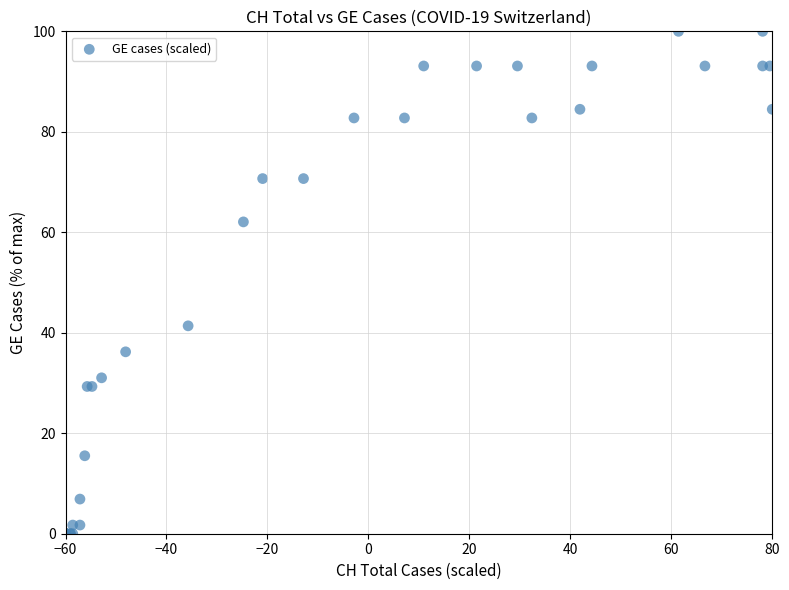

What Y value in the scatter plot is closest to 50?

41.4